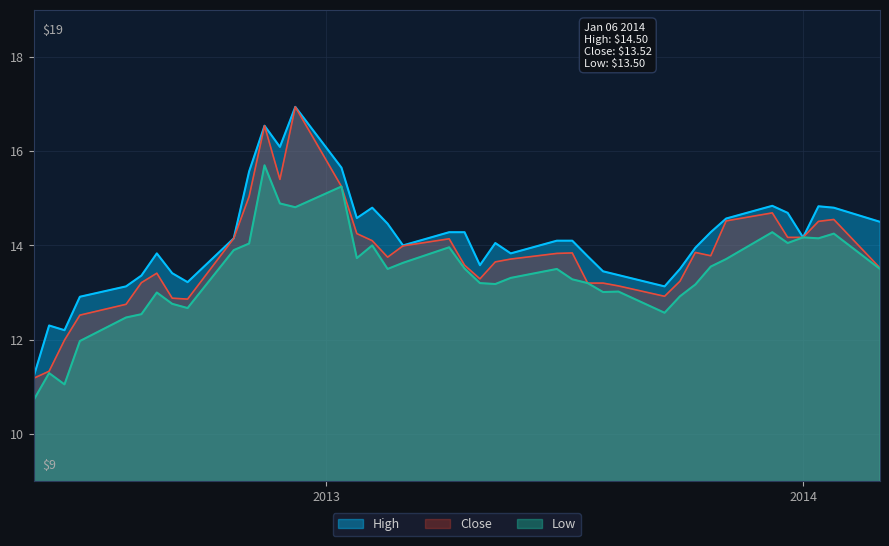

True or false: High has a value of 23.2 at 32.

False